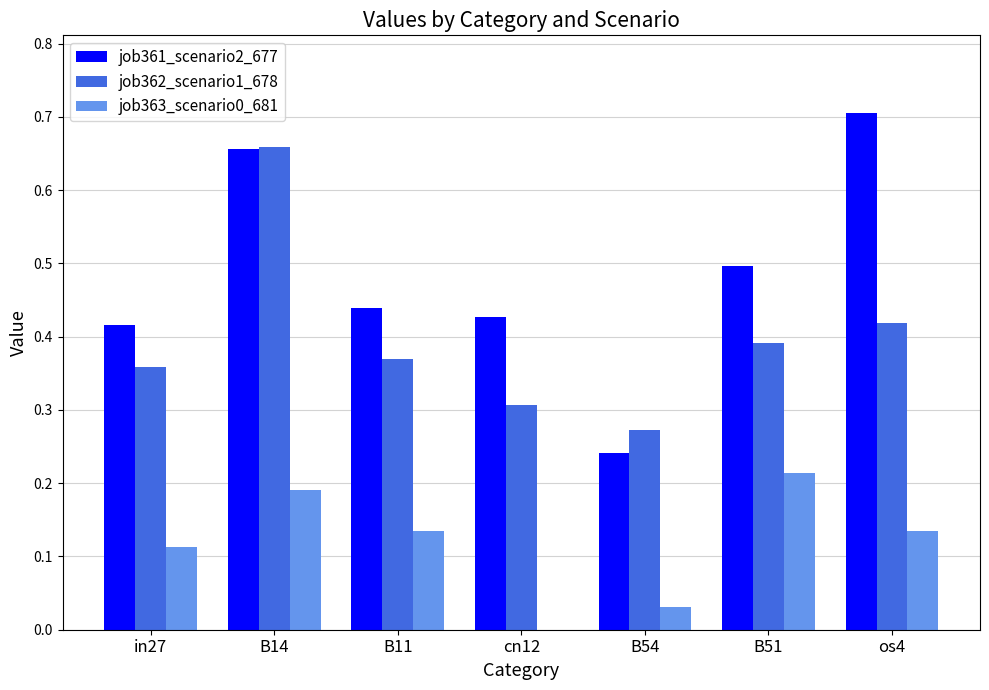

Between B54 and os4, which series saw the biggest shift?

job361_scenario2_677